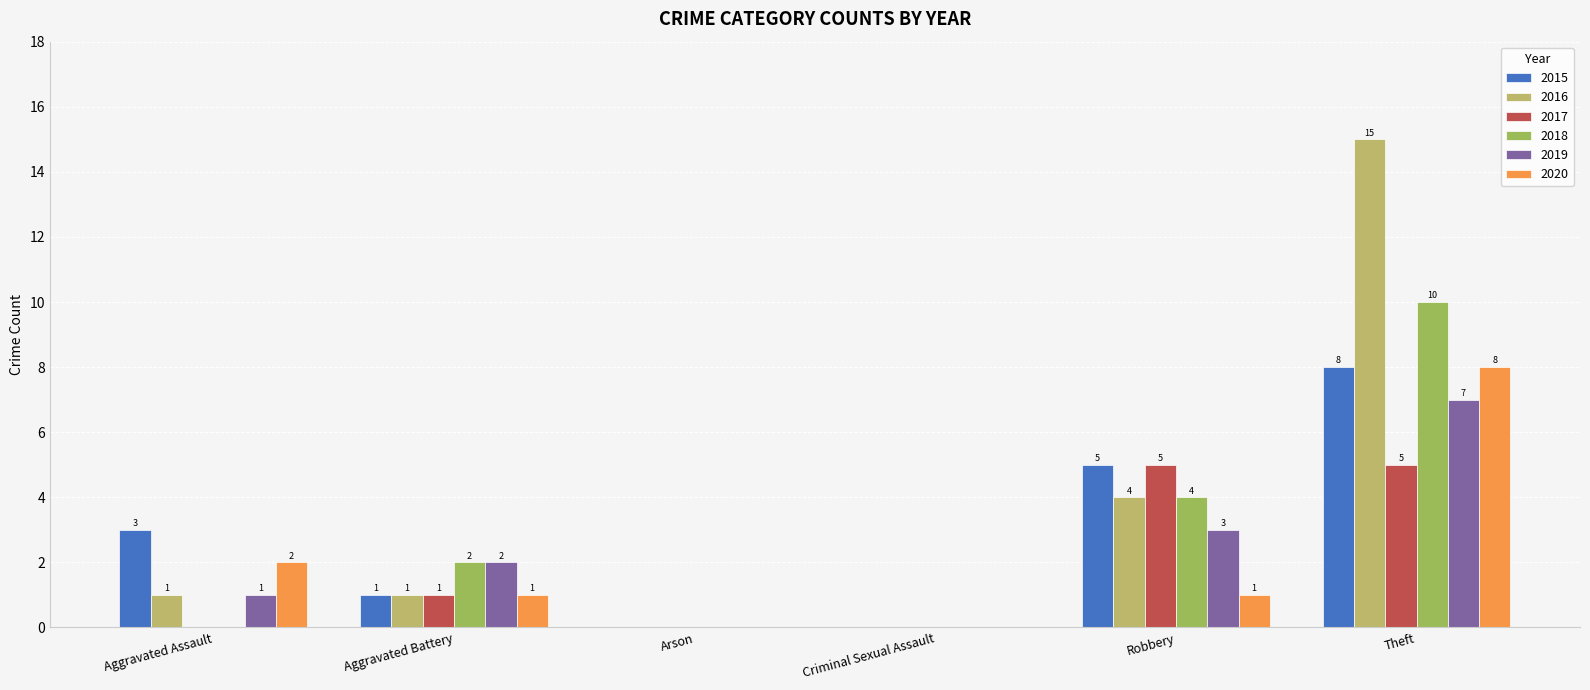

What is the sum of the 2019 values at Aggravated Assault and Aggravated Battery?

3